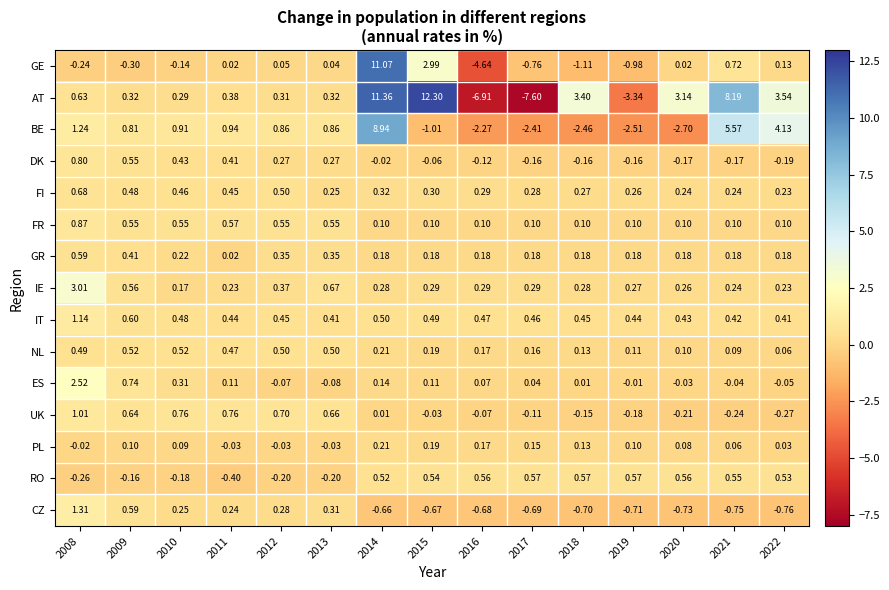

Rank the series by their maximum value, from lowest to highest.

PL, NL, RO, GR, FI, DK, FR, UK, IT, CZ, ES, IE, BE, GE, AT